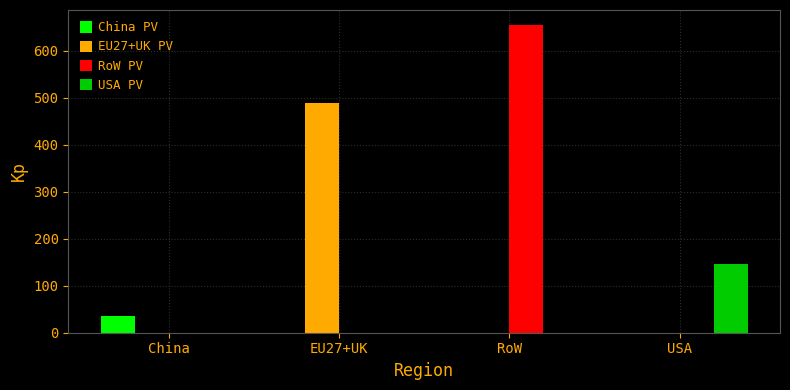

Reading right to left, what are all the values shown in this chart?

China PV: USA=0.0	RoW=0.0	EU27+UK=0.0	China=35.1
EU27+UK PV: USA=0.0	RoW=0.0	EU27+UK=489.2	China=0.0
RoW PV: USA=0.0	RoW=653.9	EU27+UK=0.0	China=0.0
USA PV: USA=145.6	RoW=0.0	EU27+UK=0.0	China=0.0